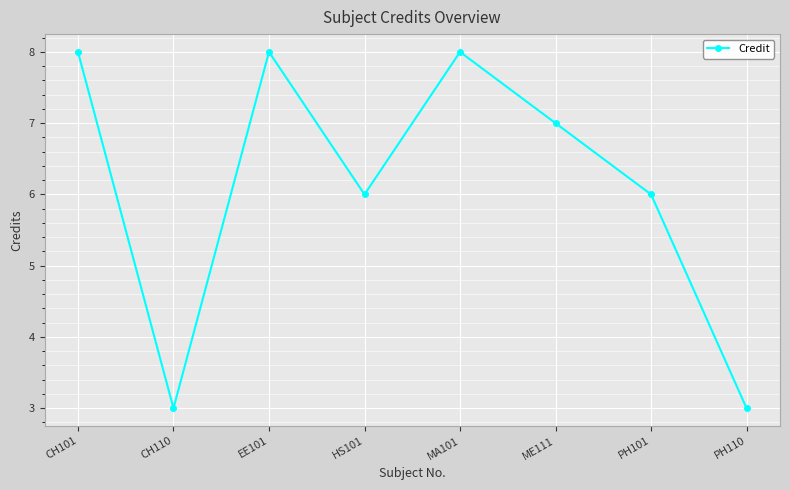

Read the value at ME111.

7